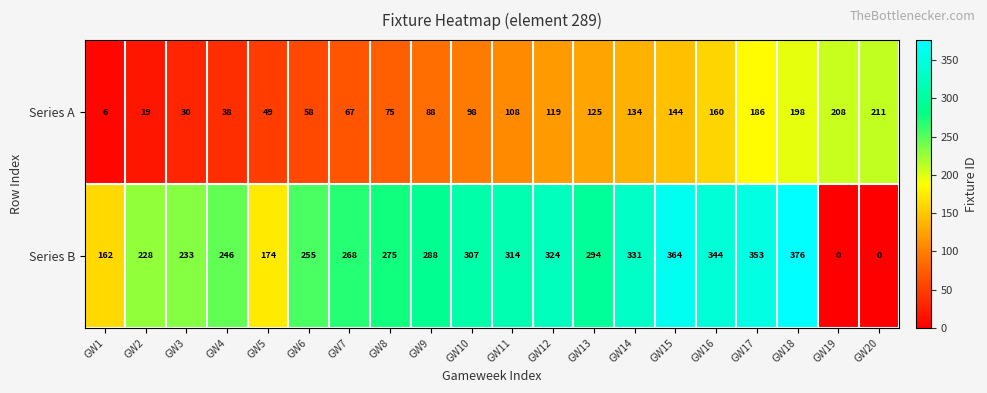

At GW17, list the series in order from largest to smallest.

Series B, Series A